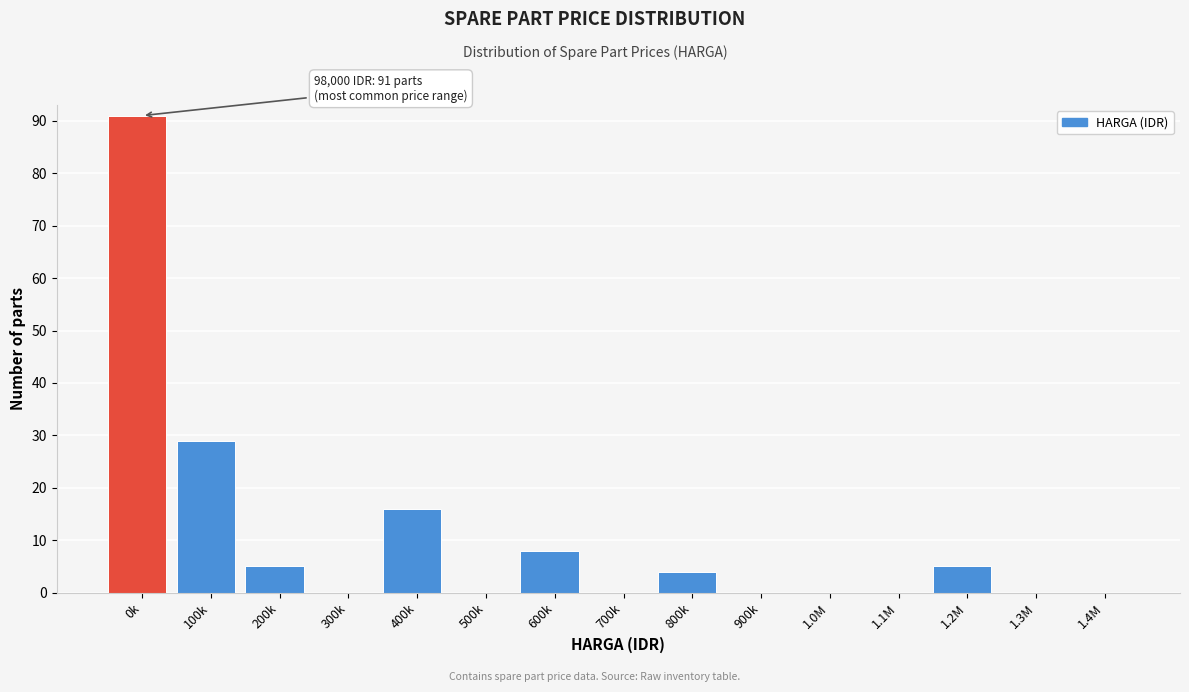

Reading left to right, list all the values displayed in this chart.

0k=91	100k=29	200k=5	300k=0	400k=16	500k=0	600k=8	700k=0	800k=4	900k=0	1.0M=0	1.1M=0	1.2M=5	1.3M=0	1.4M=0